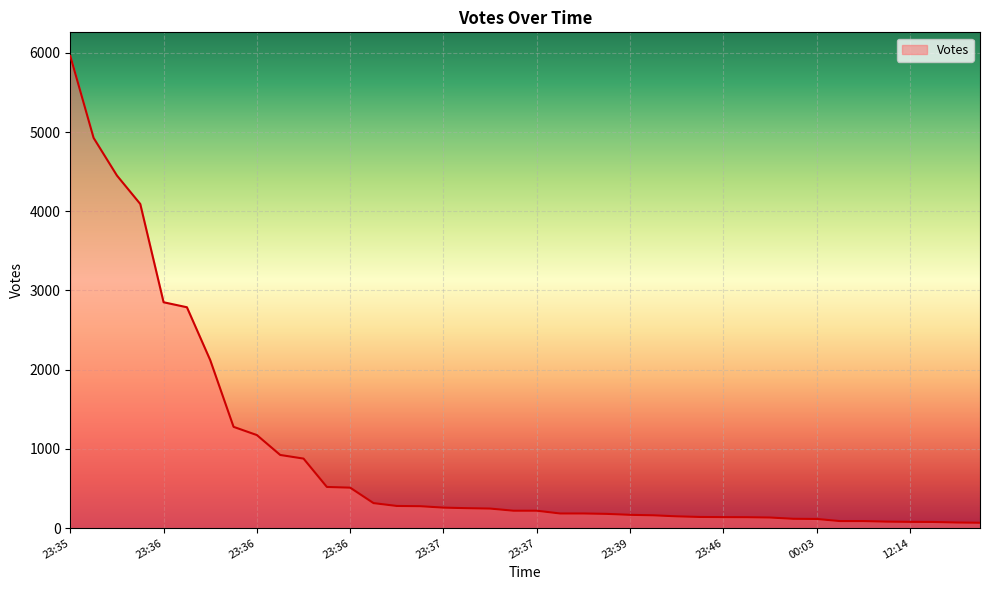

What is the difference between the maximum and minimum values?

5894